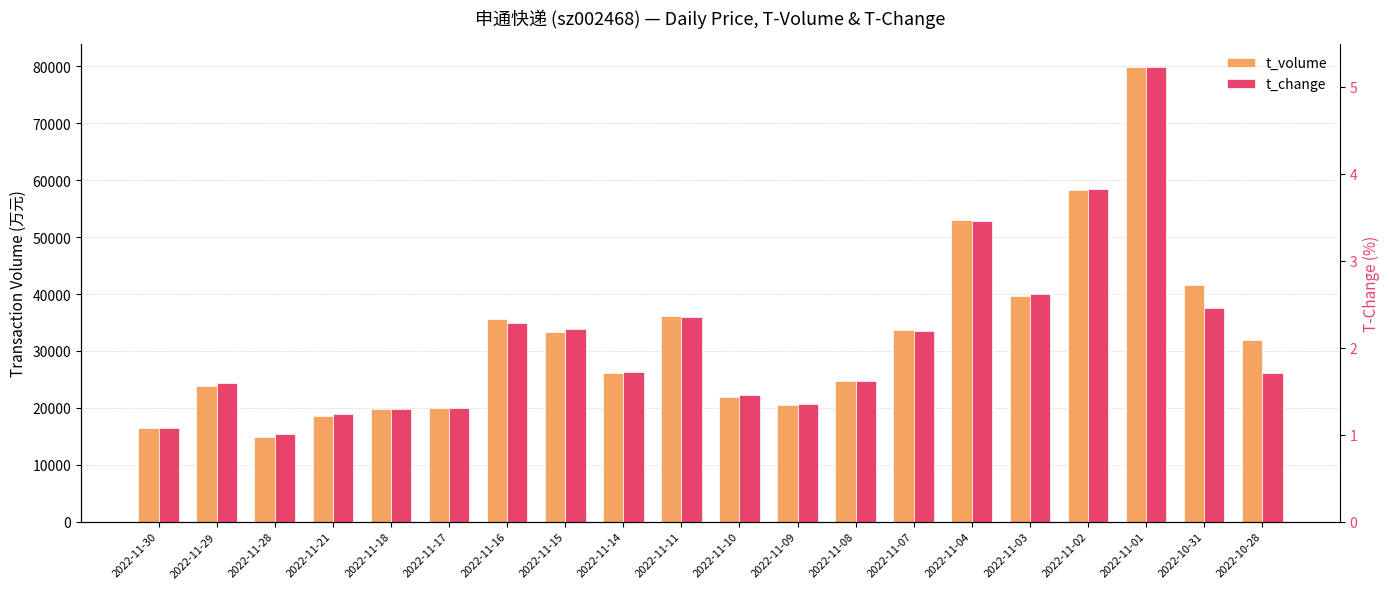

Is the value of t_volume at 2022-11-14 greater than the value of t_change at 2022-11-16?

Yes